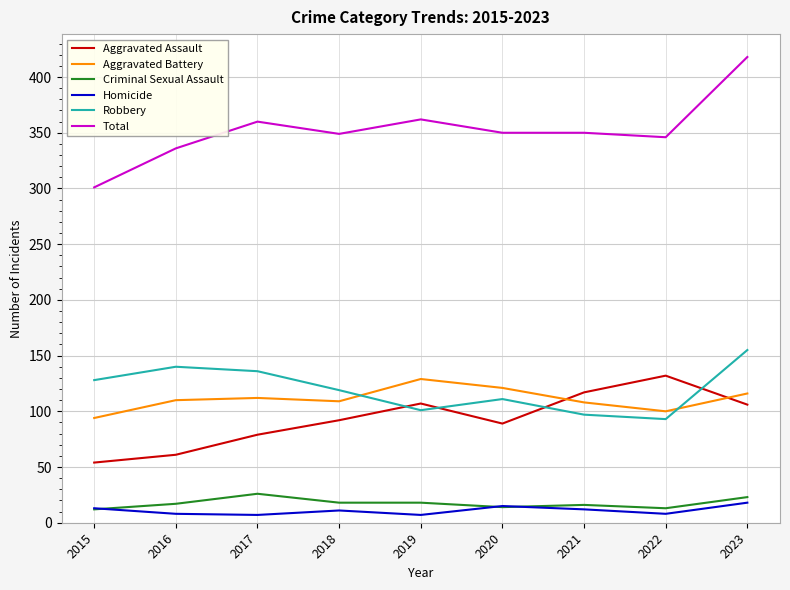

At which category is the sum across all series the highest?

2023